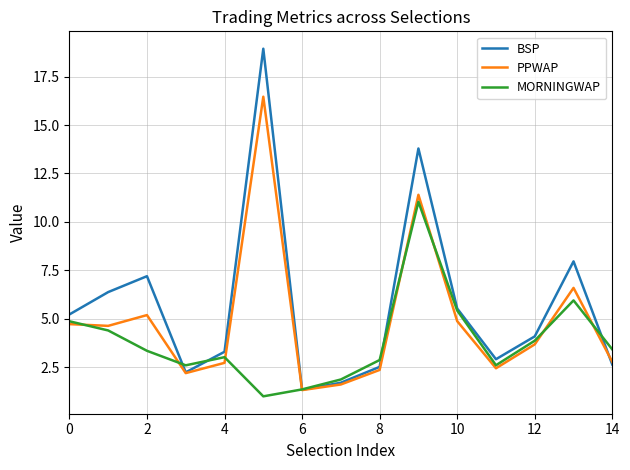

Which series has the widest spread of values?

BSP